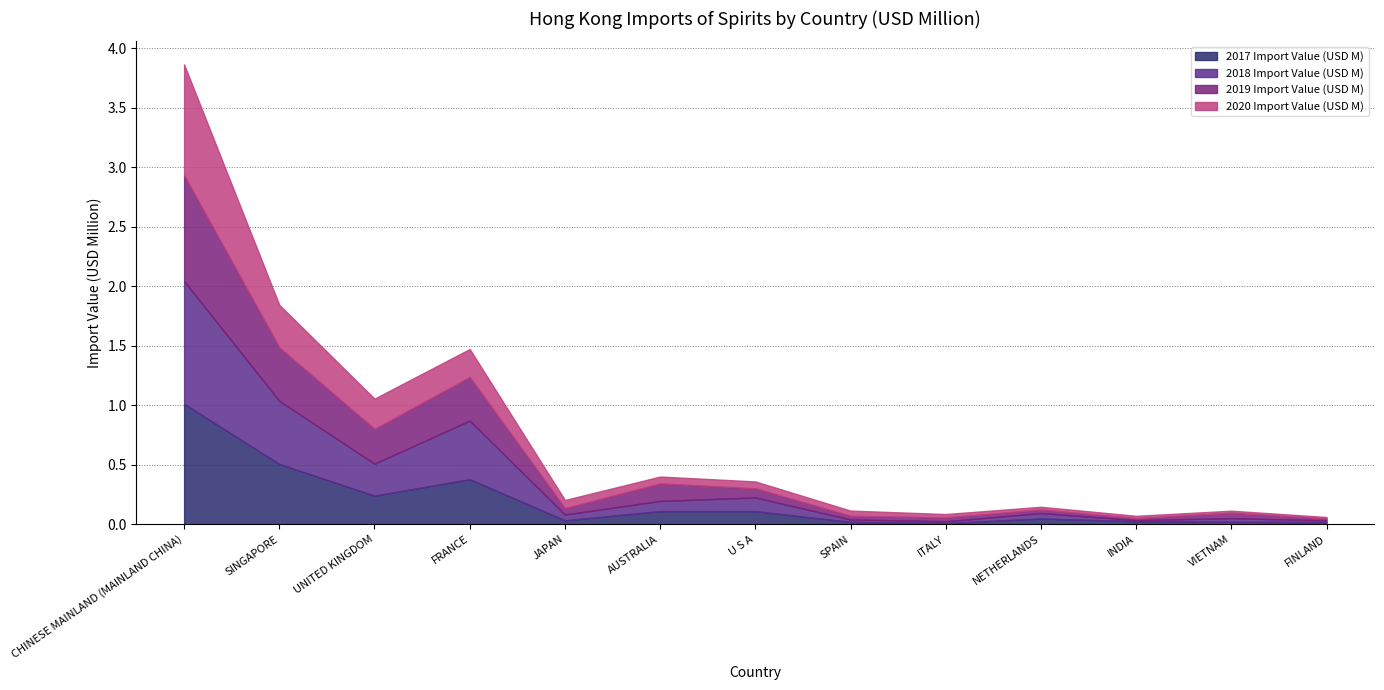

What is the difference between the maximum and minimum values in the 2019 Import Value (USD M) series?

0.9